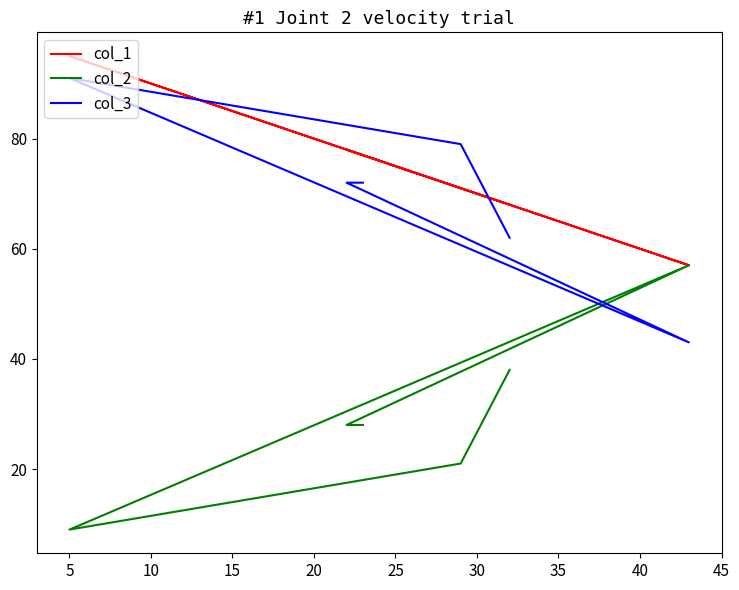

What is the maximum value for col_3?

91